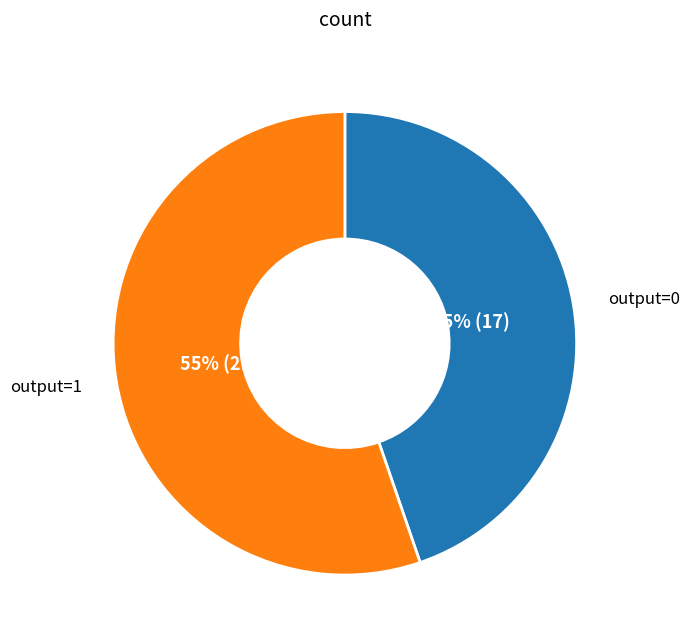

To the nearest percent, what is the average slice percentage?

50%